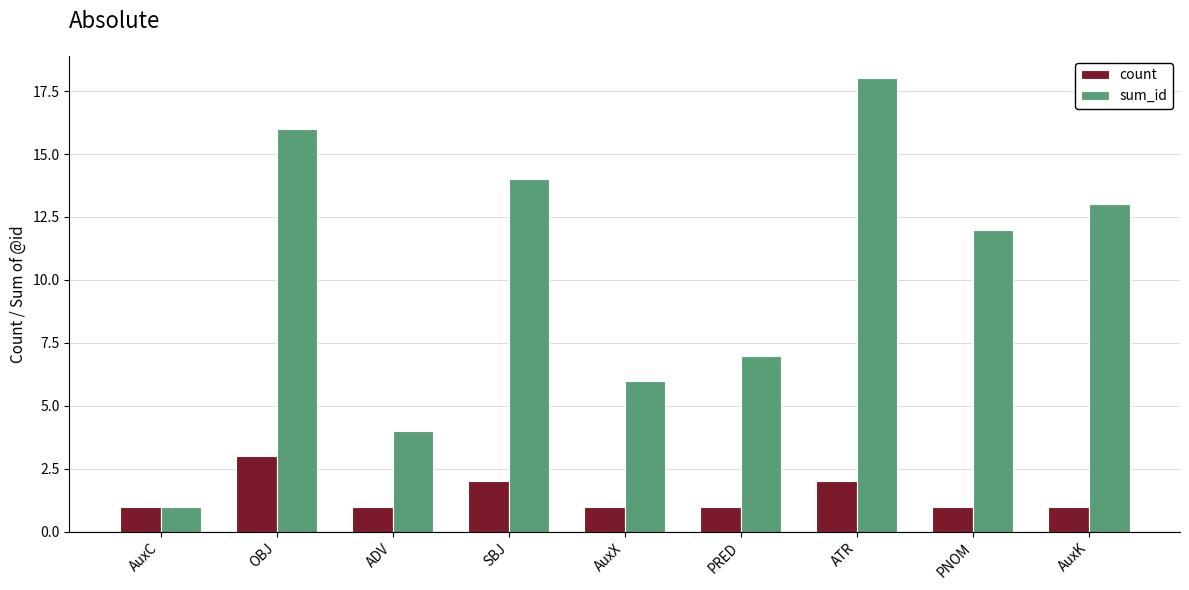

What is the difference between the maximum and minimum values in the sum_id series?

17